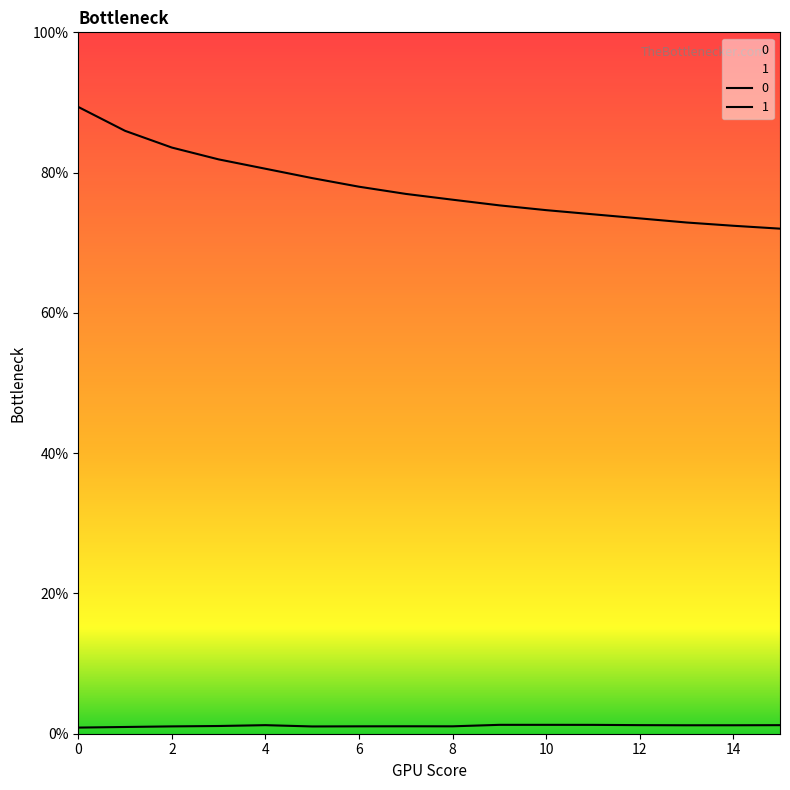

Reading left to right, list all the values displayed in this chart.

0: 0.9	0.9	0.8	0.8	0.8	0.8	0.8	0.8	0.8	0.8	0.7	0.7	0.7	0.7	0.7	0.7
1: 0.0	0.0	0.0	0.0	0.0	0.0	0.0	0.0	0.0	0.0	0.0	0.0	0.0	0.0	0.0	0.0